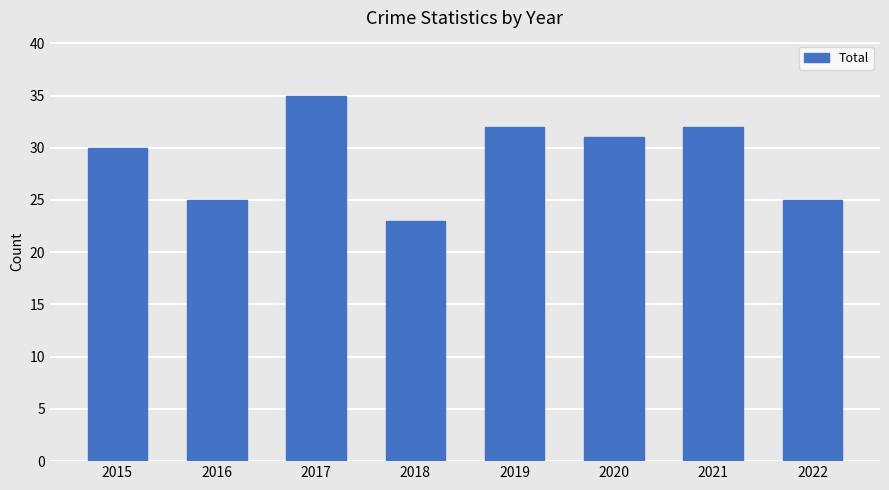

Which label corresponds to the smallest value in the chart?

2018